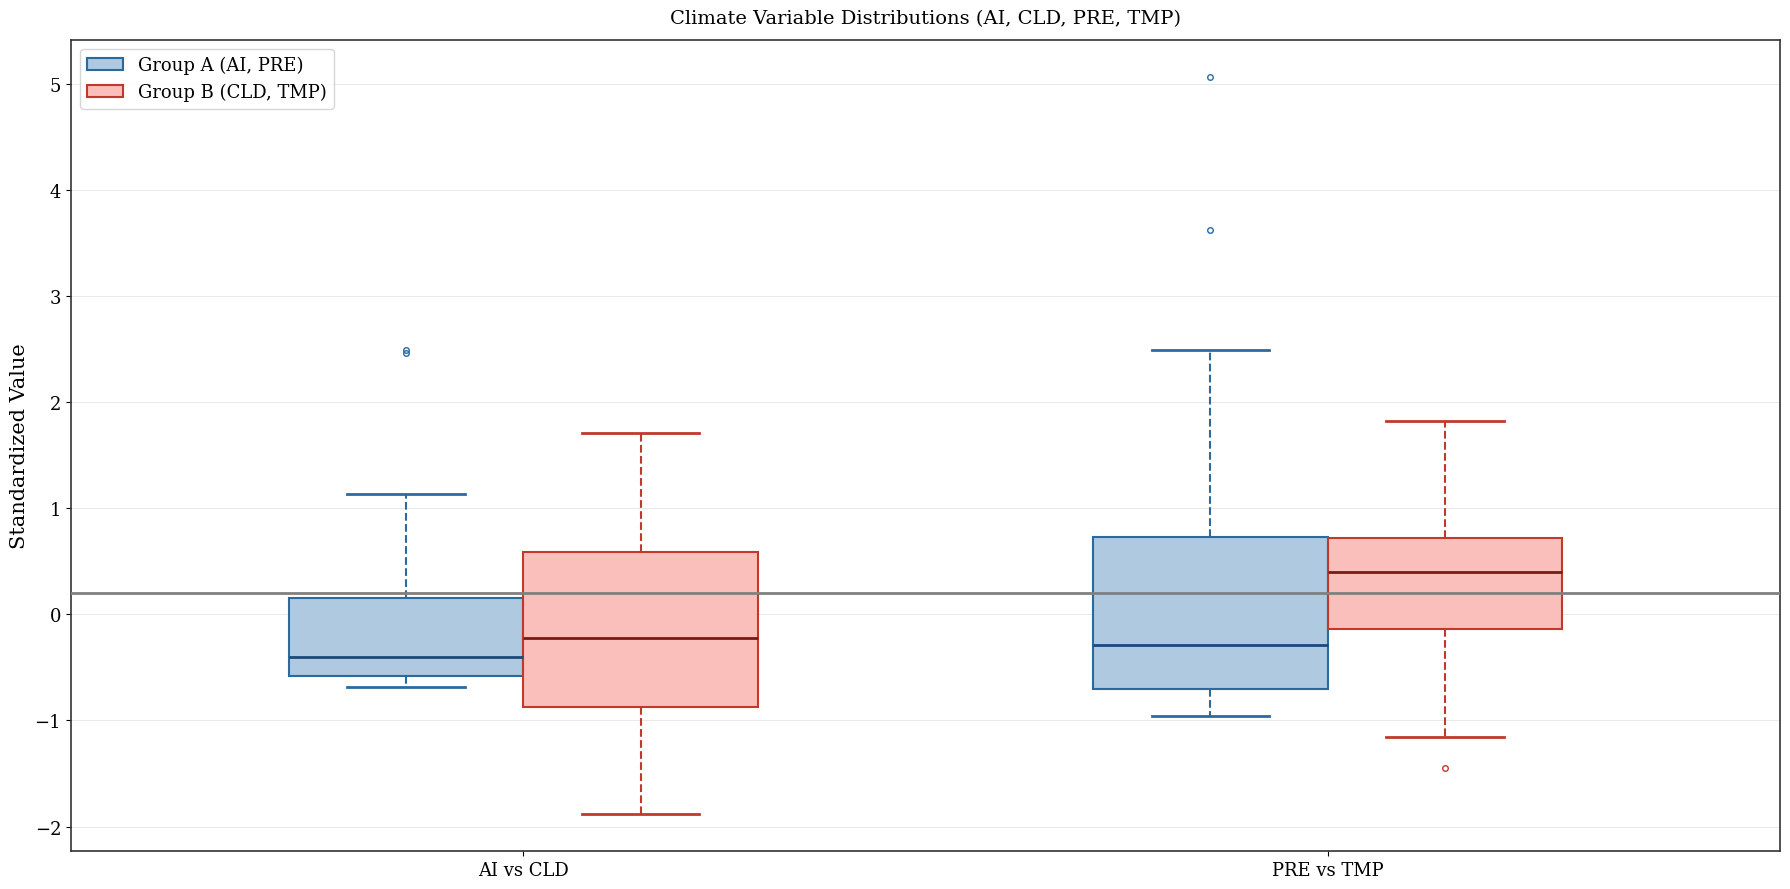

Which box has the highest median line?

PRE vs TMP (Group B (CLD, TMP))